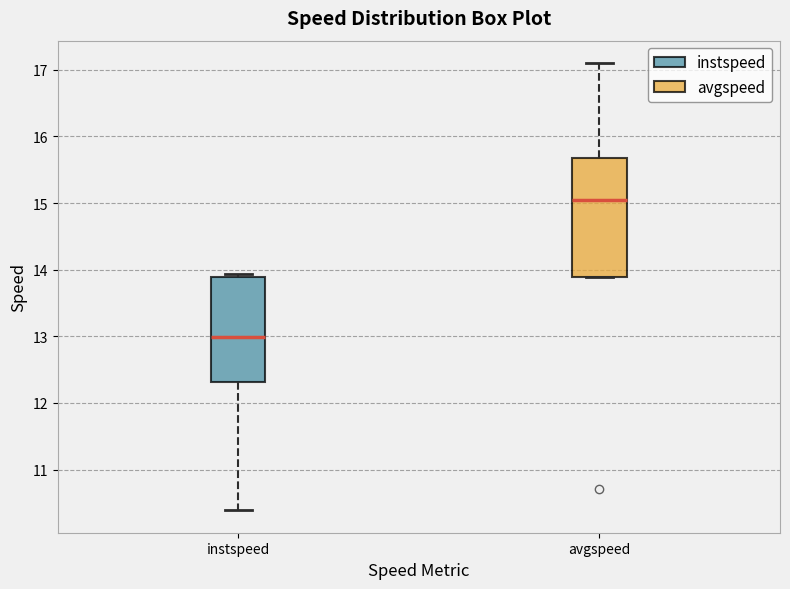

Comparing the boxes themselves (not the whiskers), which one is the tallest?

avgspeed